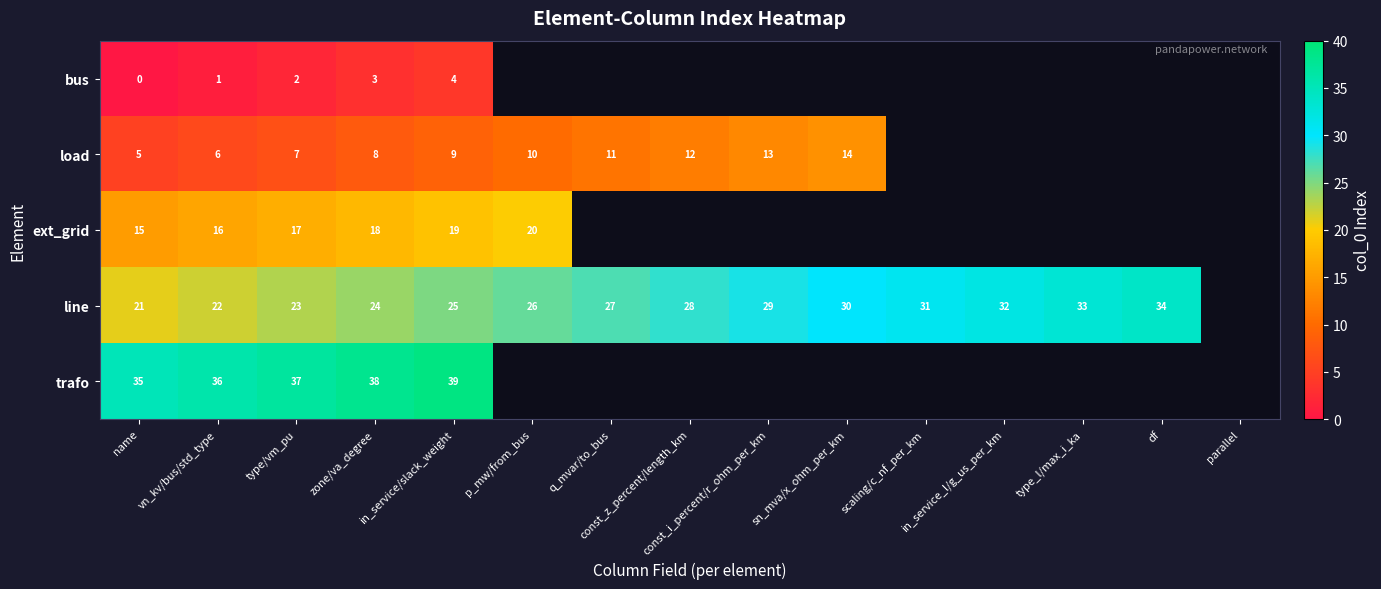

List the series in order of their peak value, lowest first.

bus, load, ext_grid, line, trafo